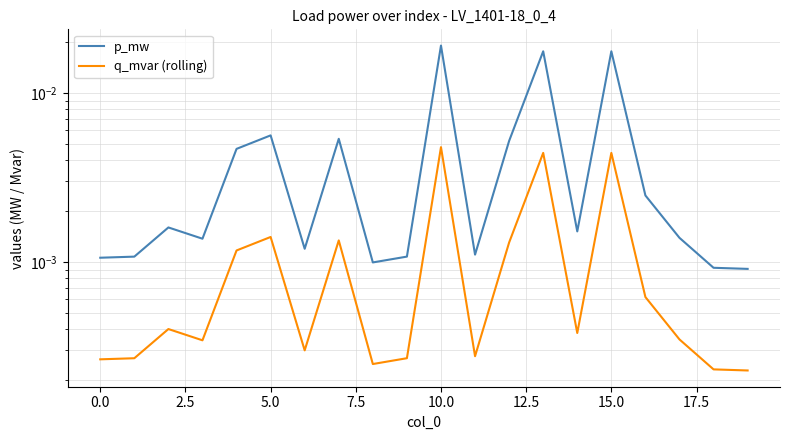

List the series in order of their peak value, lowest first.

q_mvar (rolling), p_mw